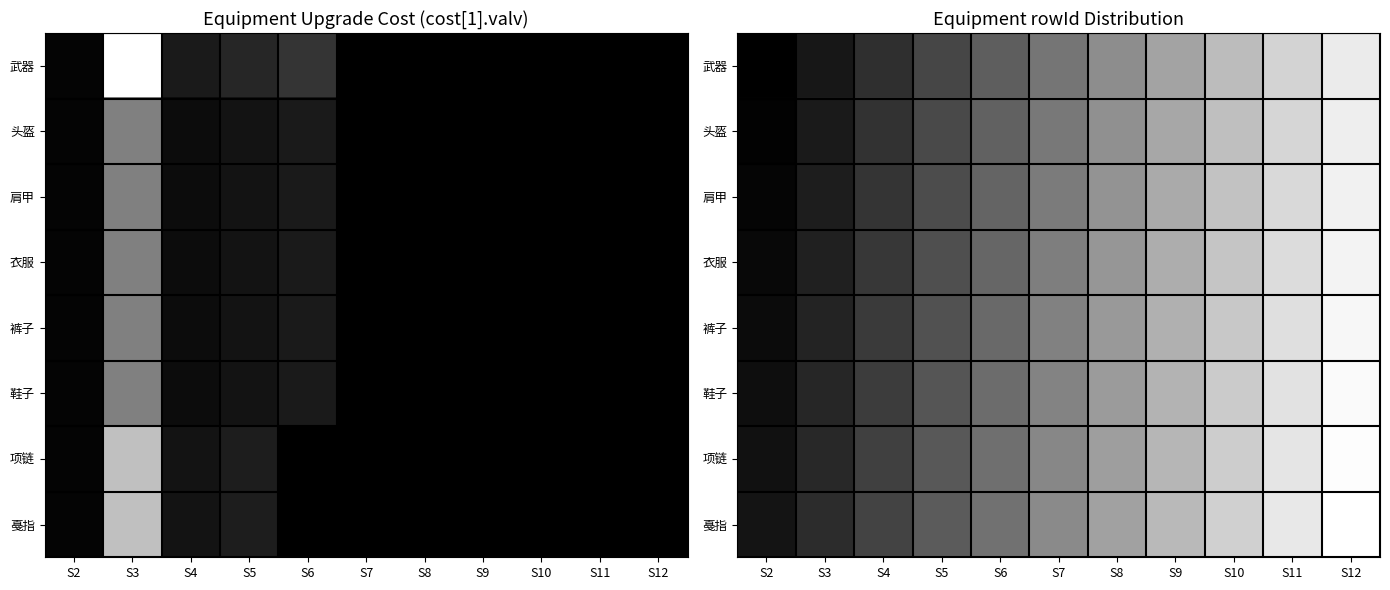

Rank the categories by 戞指 value from lowest to highest.

S2, S3, S4, S5, S6, S7, S8, S9, S10, S11, S12